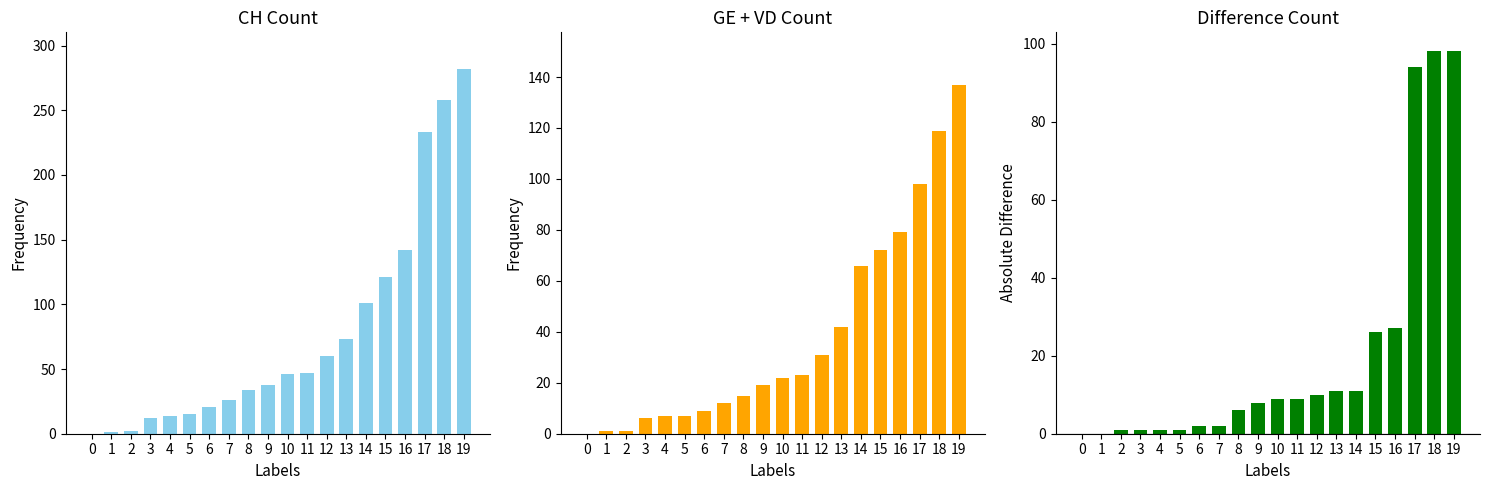

Is it true that GE+VD equals 15 at 8?

True